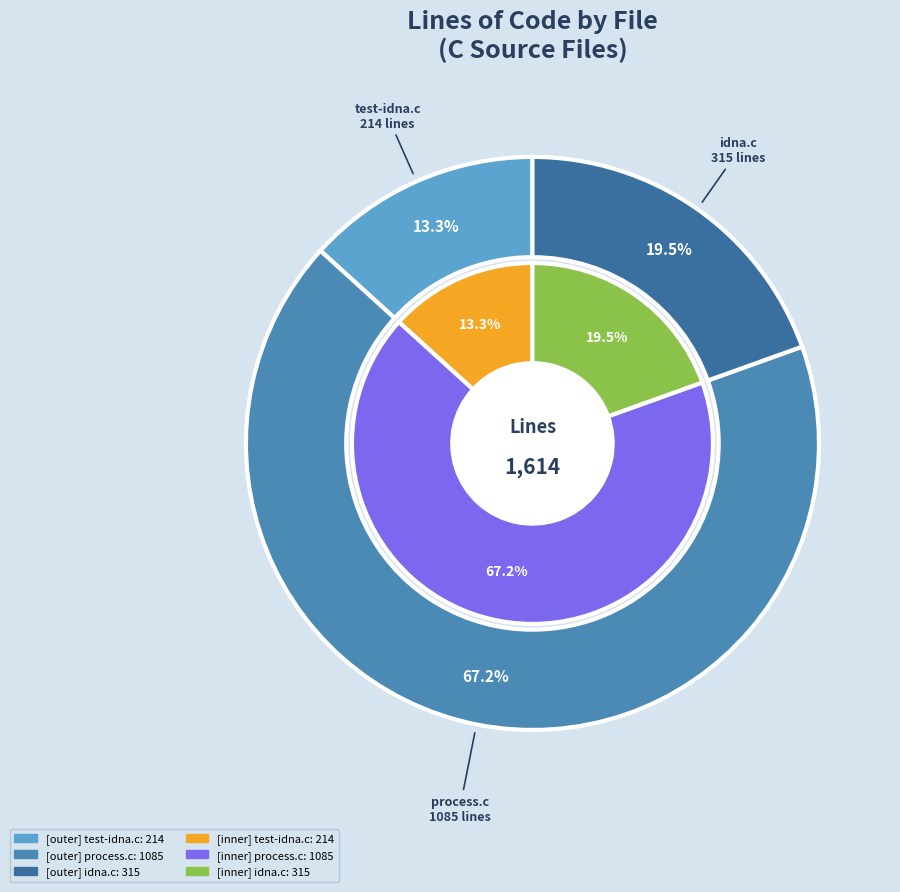

What is the change in value from test-idna.c to idna.c?

+101